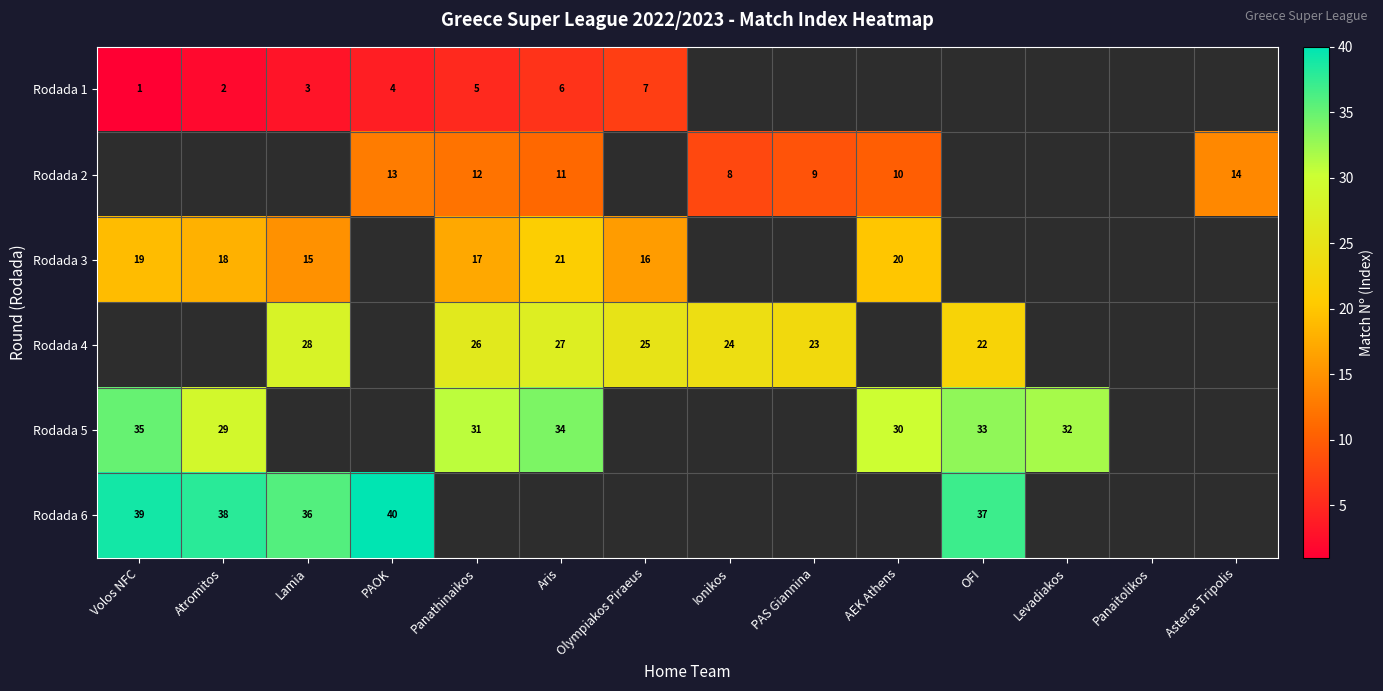

What is the difference between the highest and lowest values at Aris?

28.0